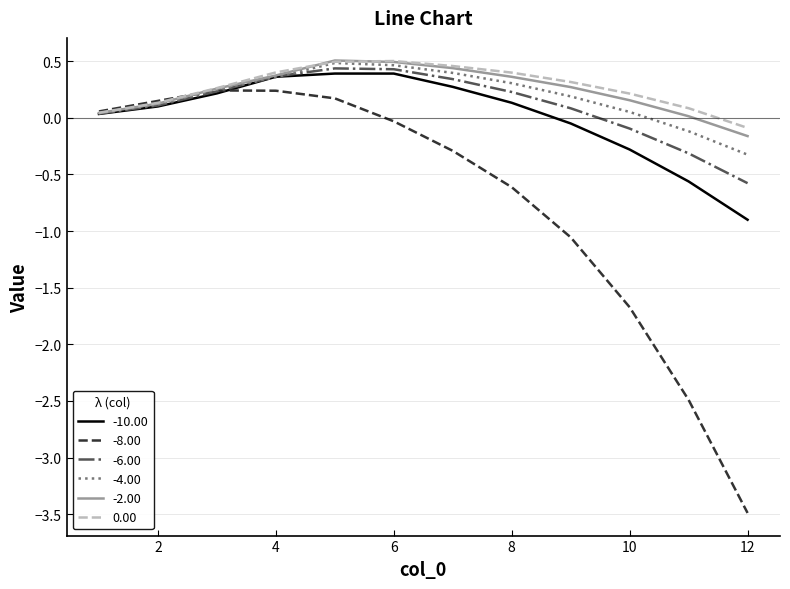

Which series has the widest spread of values?

-8.00